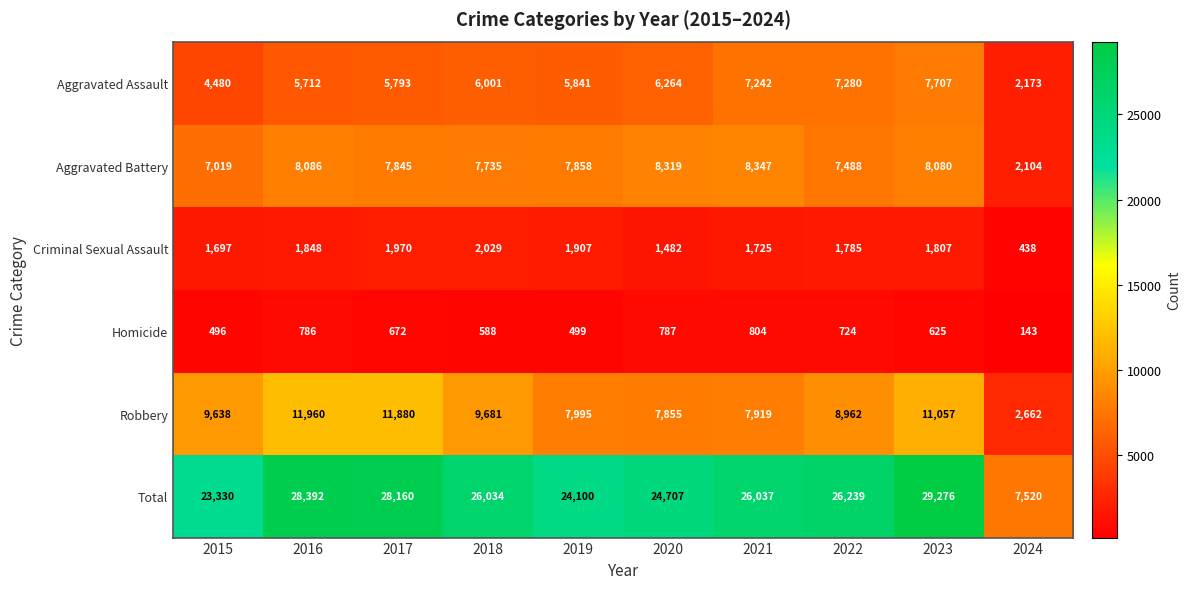

Is it true that Homicide equals 42 at 2024?

False